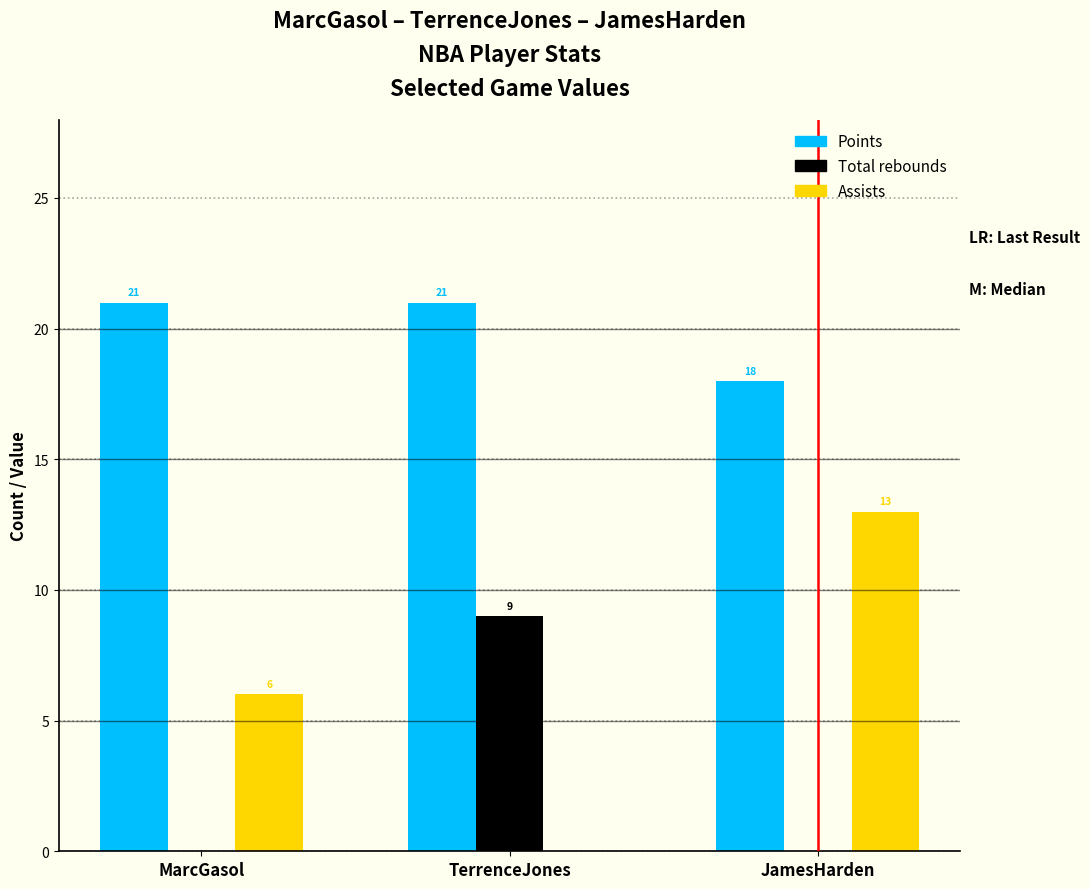

Reading left to right, transcribe all the data shown in this chart.

Points: MarcGasol=21	TerrenceJones=21	JamesHarden=18
Total rebounds: MarcGasol=0	TerrenceJones=9	JamesHarden=0
Assists: MarcGasol=6	TerrenceJones=0	JamesHarden=13